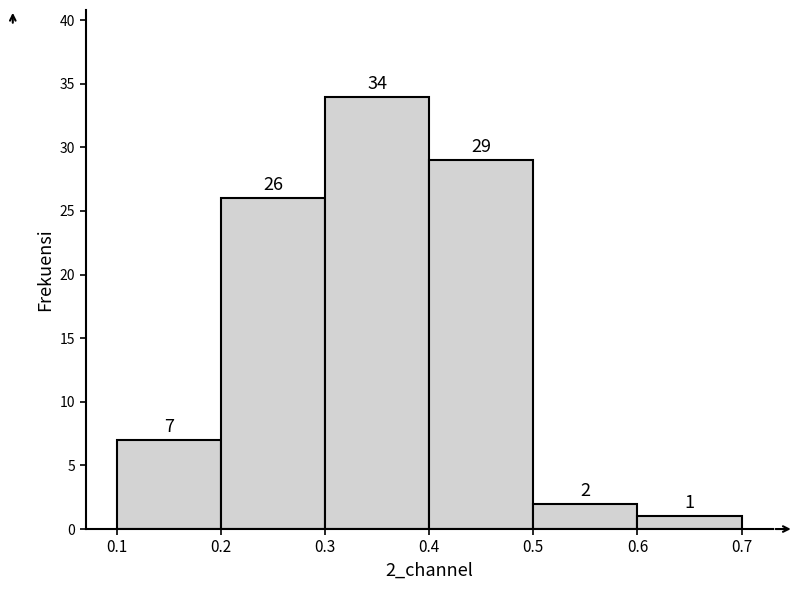

Reading left to right, list every bar in this chart as the range it spans on the x-axis followed by its height.

0.1 to 0.2: 7
0.2 to 0.3: 26
0.3 to 0.4: 34
0.4 to 0.5: 29
0.5 to 0.6: 2
0.6 to 0.7: 1